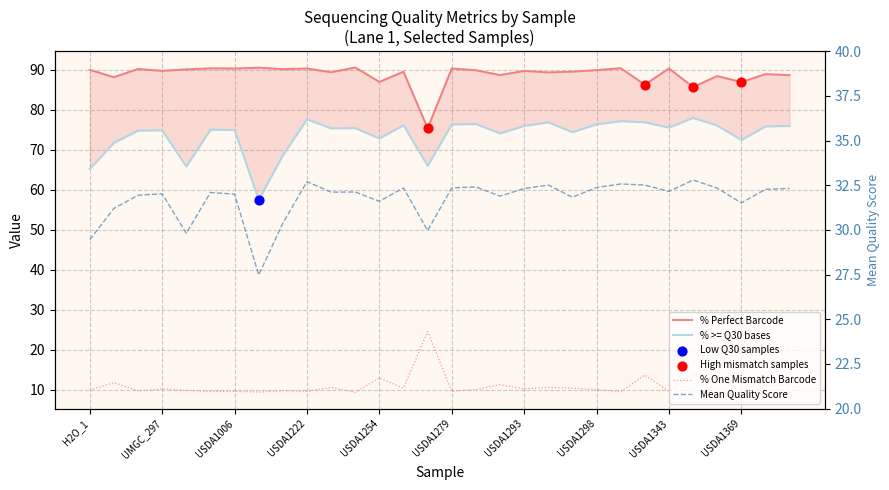

Which series has the widest spread of Y values?

% >= Q30 bases